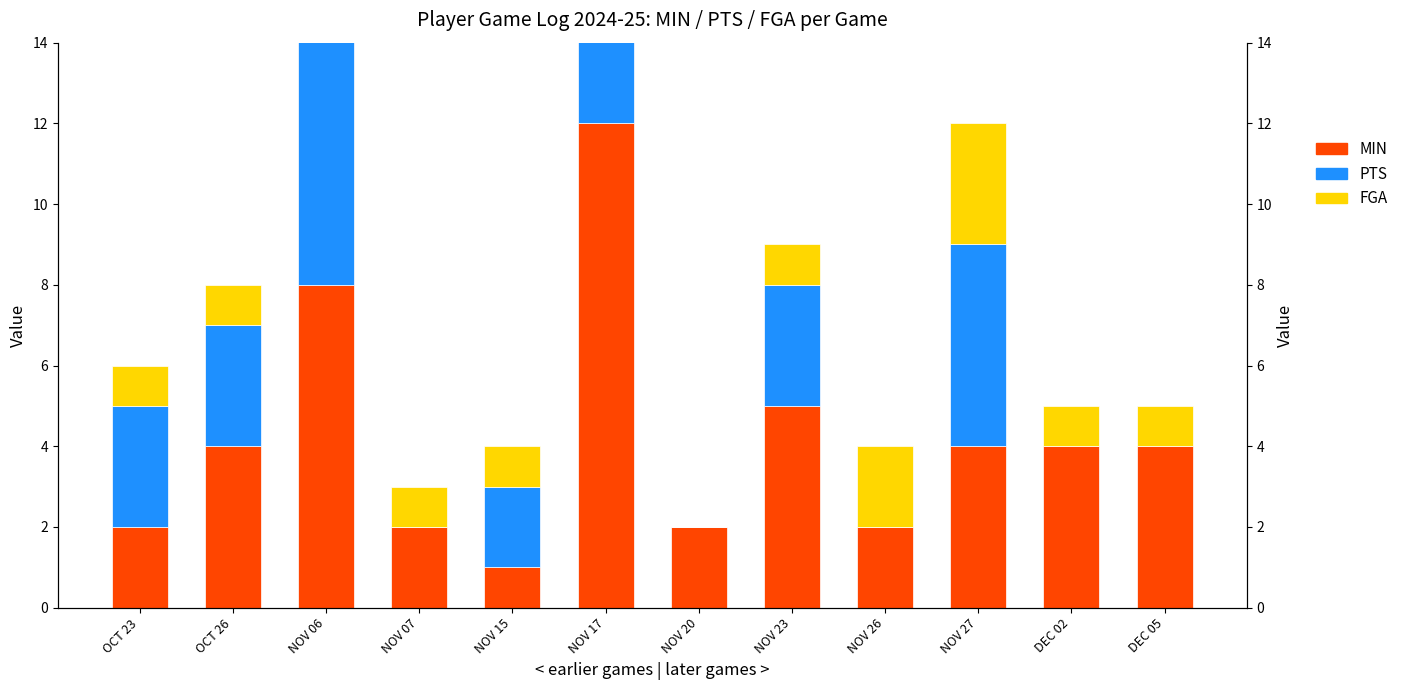

What is the difference between the highest and lowest values at NOV 20?

2